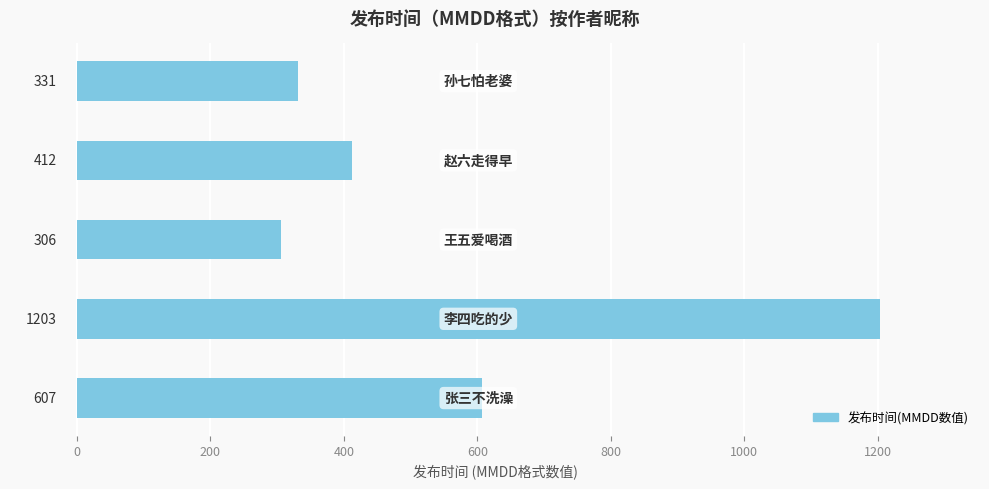

What is the average value?

572